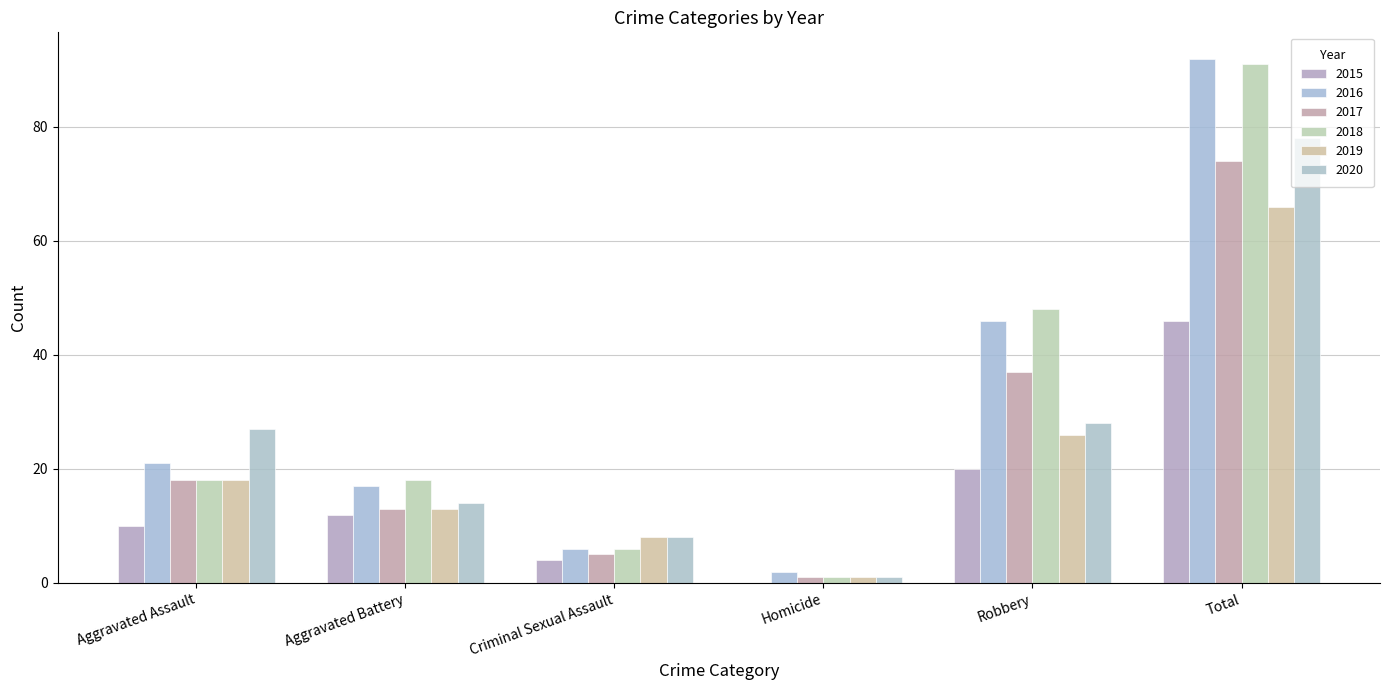

Are the bars horizontal?

No